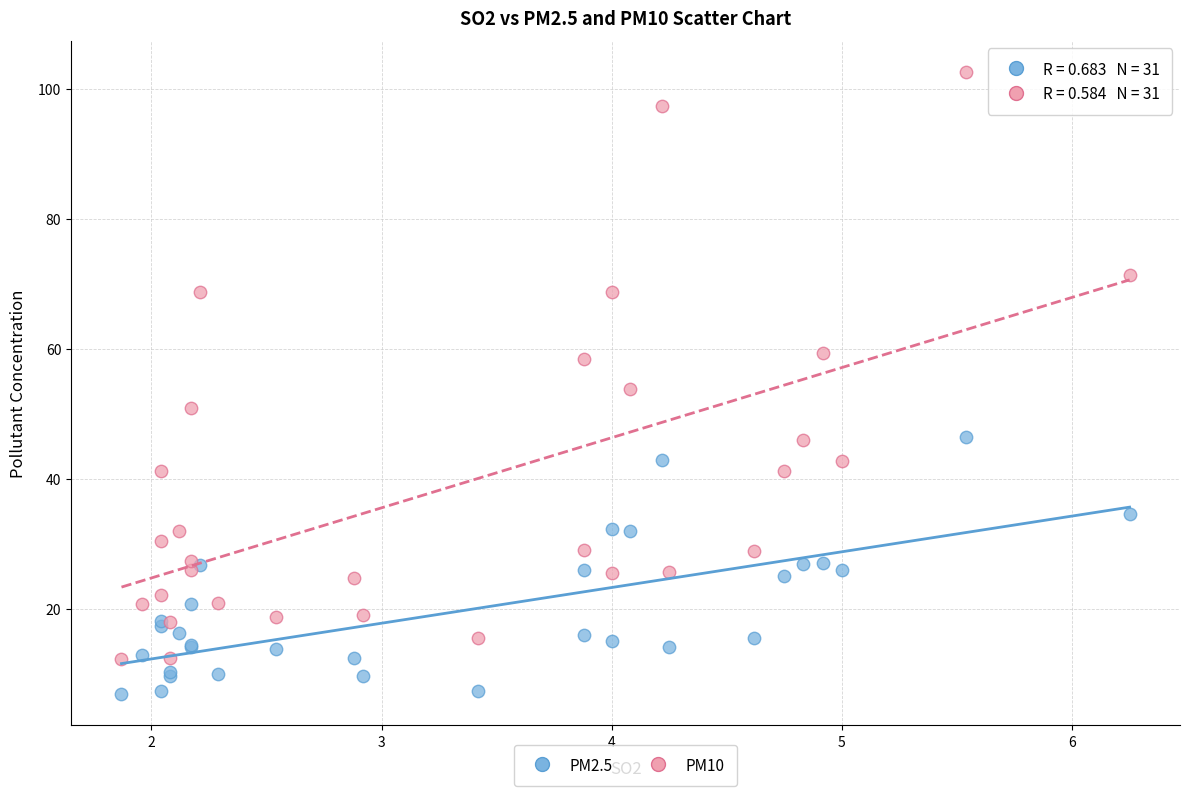

Which series contains the highest Y value?

PM10